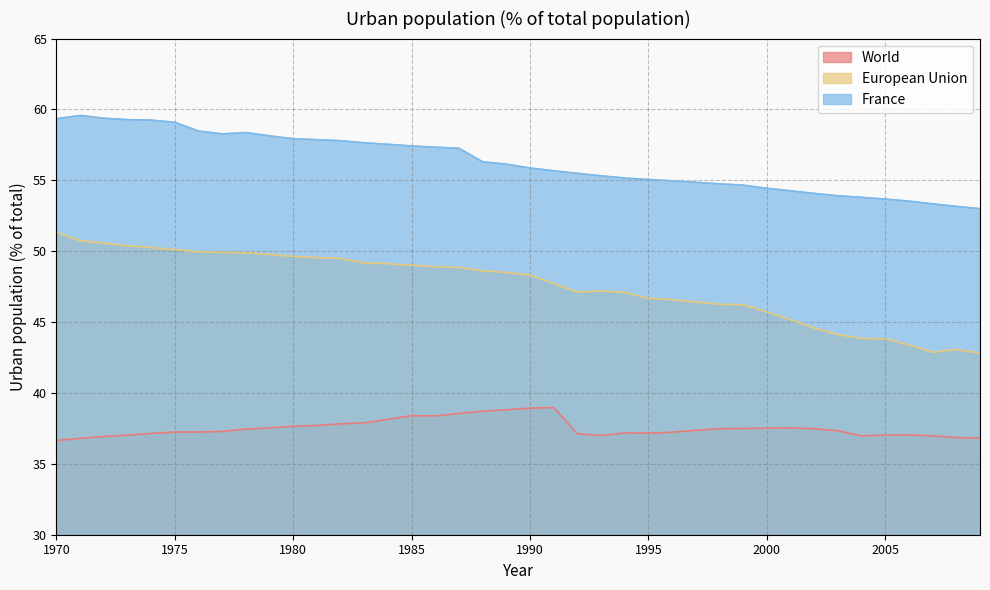

What is the sum of the World values at 1991 and 1975?

76.2